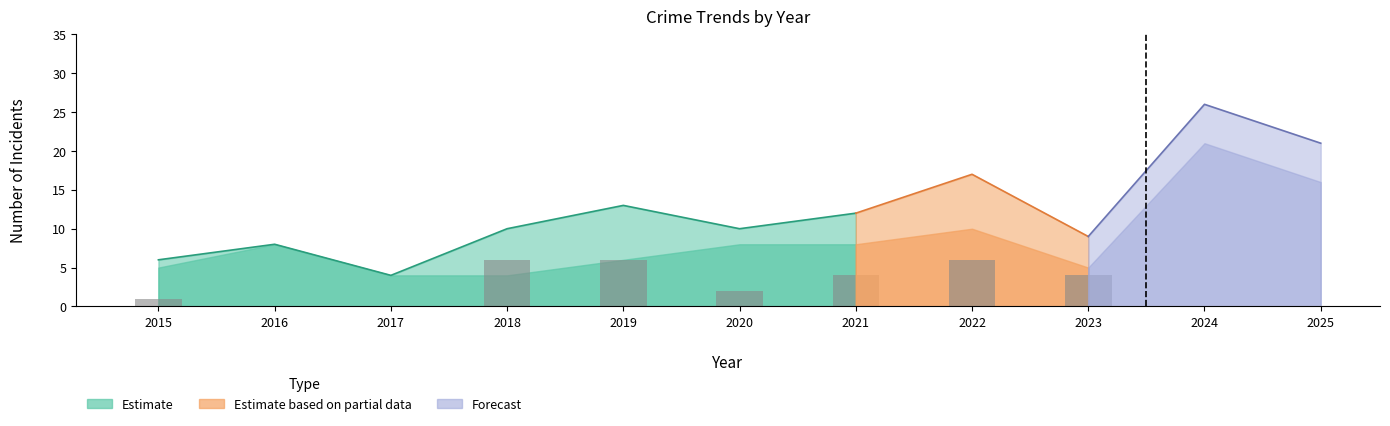

The value of Total at 2019 is 22. True or false?

False